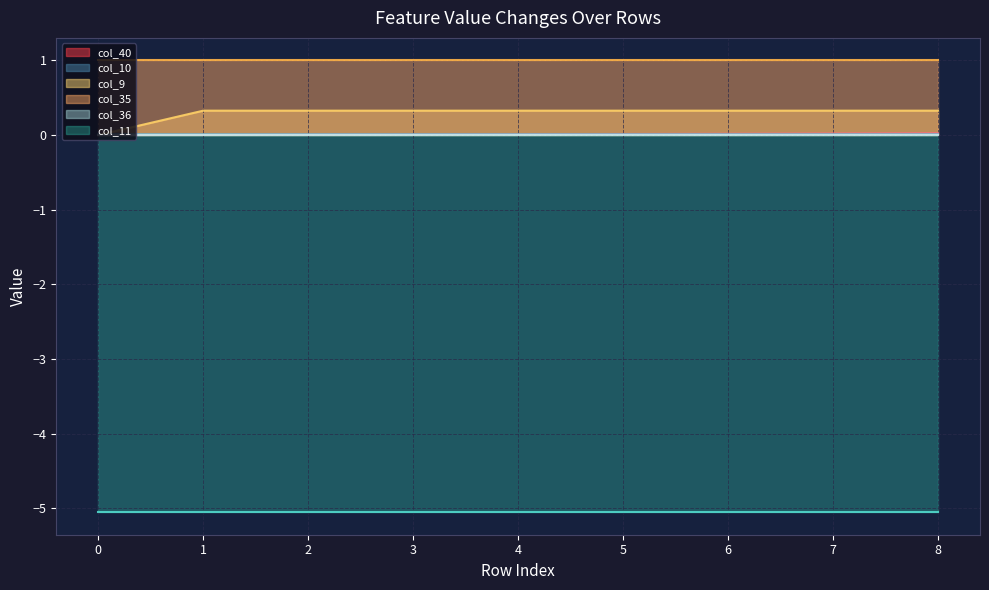

Count the number of categories in the chart.

9